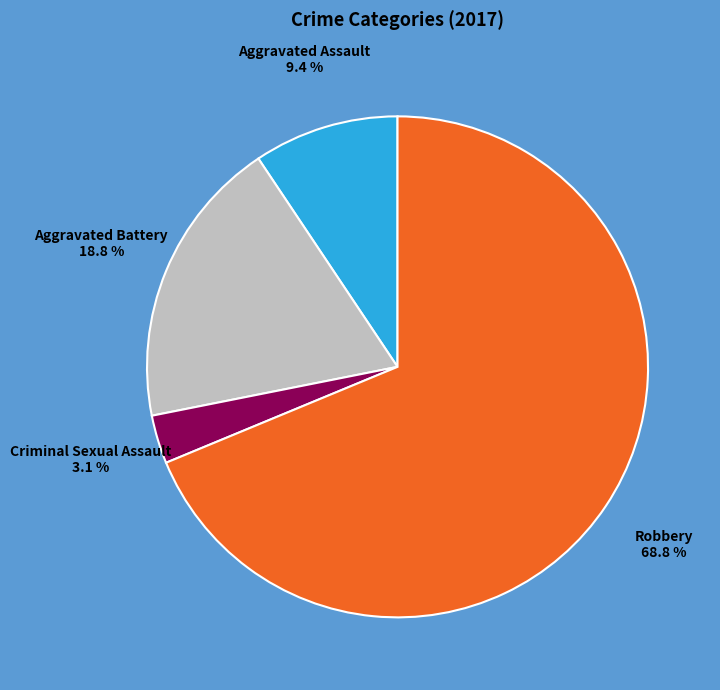

Is it true that Aggravated Assault is 24% of the pie?

False